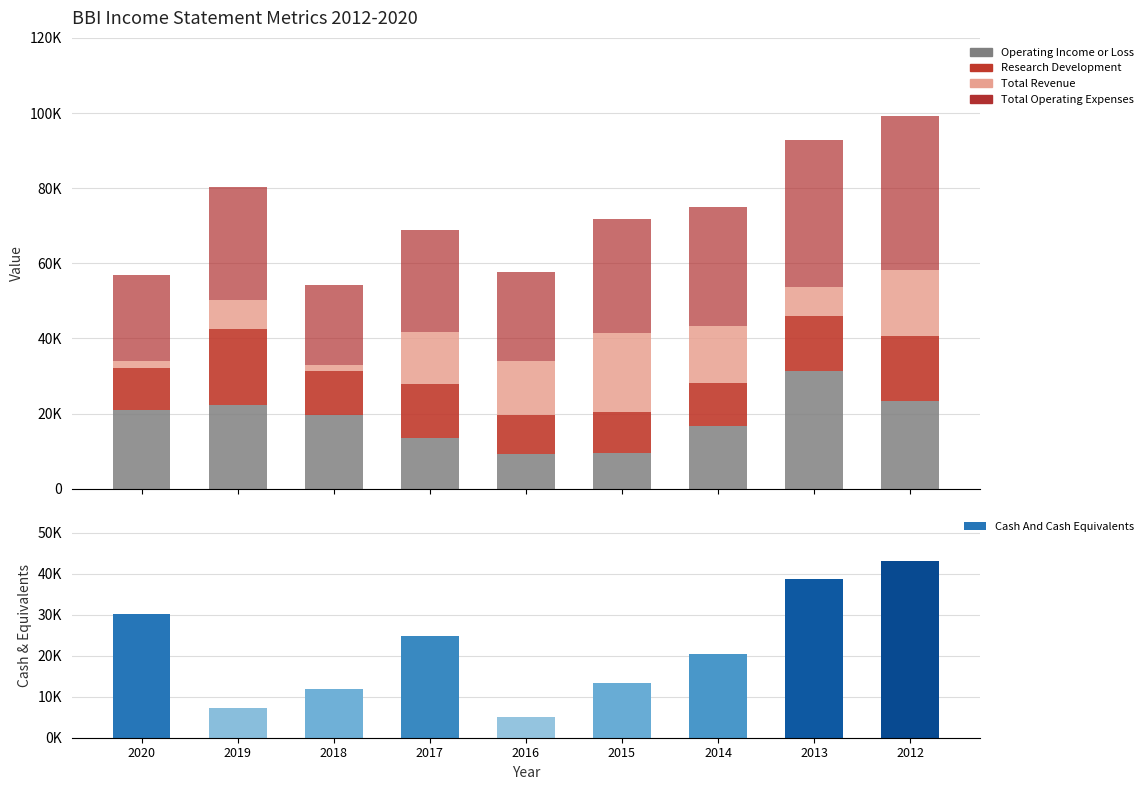

What is the sum of all Total Revenue values?

101000